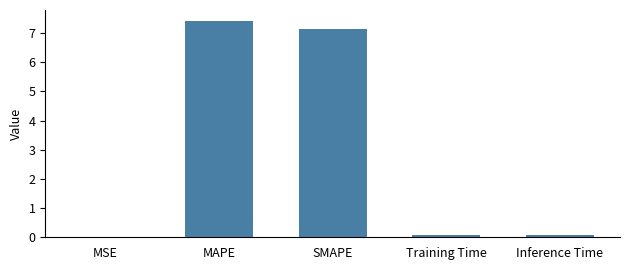

What is the change in value from MAPE to SMAPE?

-0.3